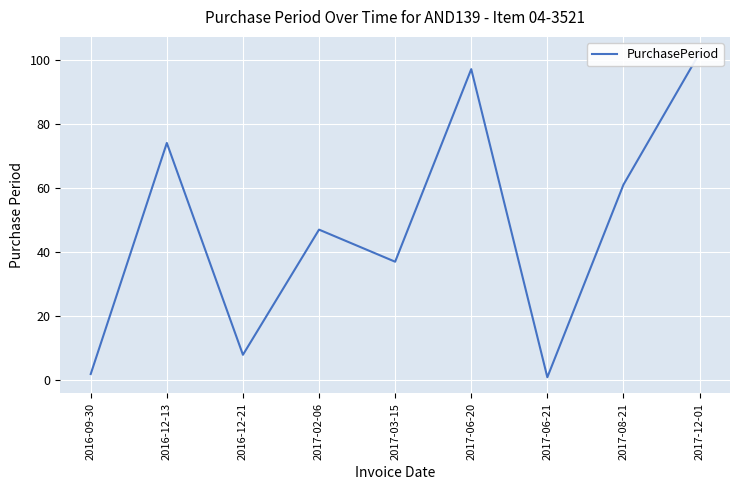

Count the number of values greater than 47.

4